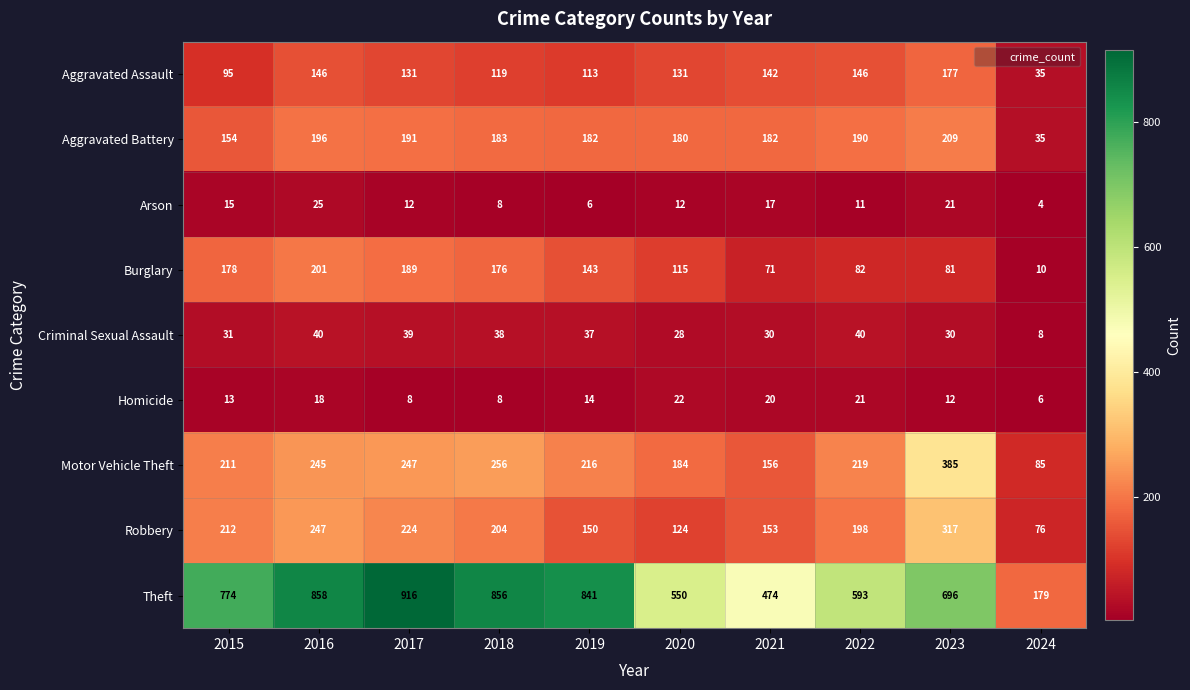

How many values in the Robbery series are below 204?

5